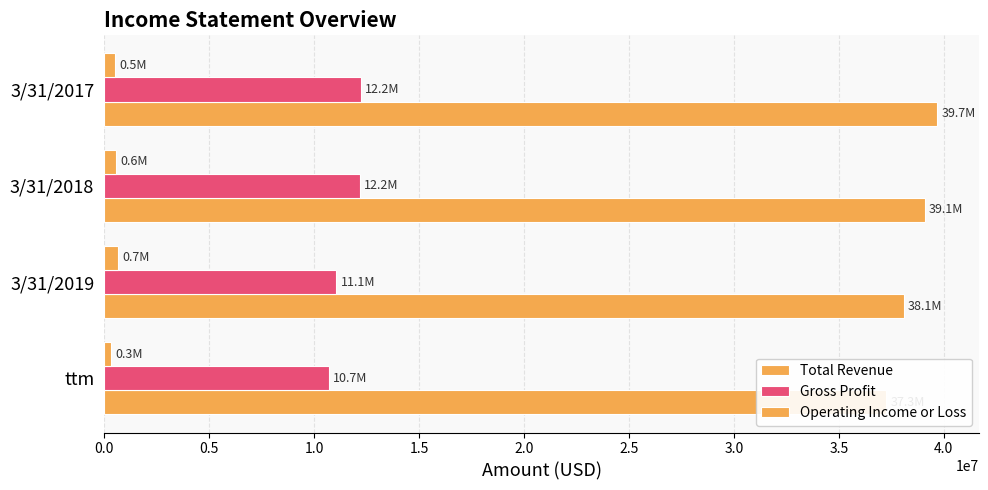

Which series has the largest range (max minus min)?

Total Revenue